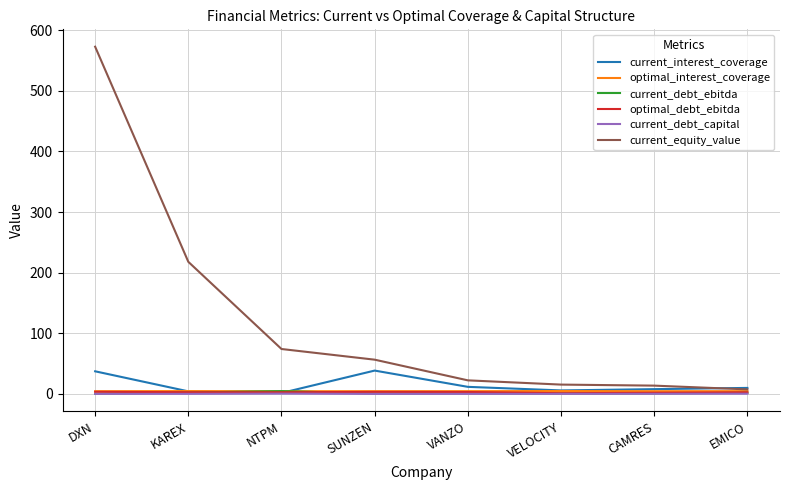

Does the chart have visible grid lines?

Yes